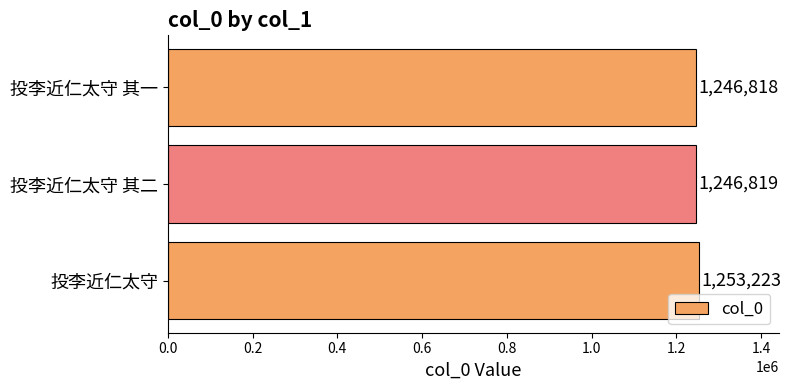

Are the bars horizontal?

Yes